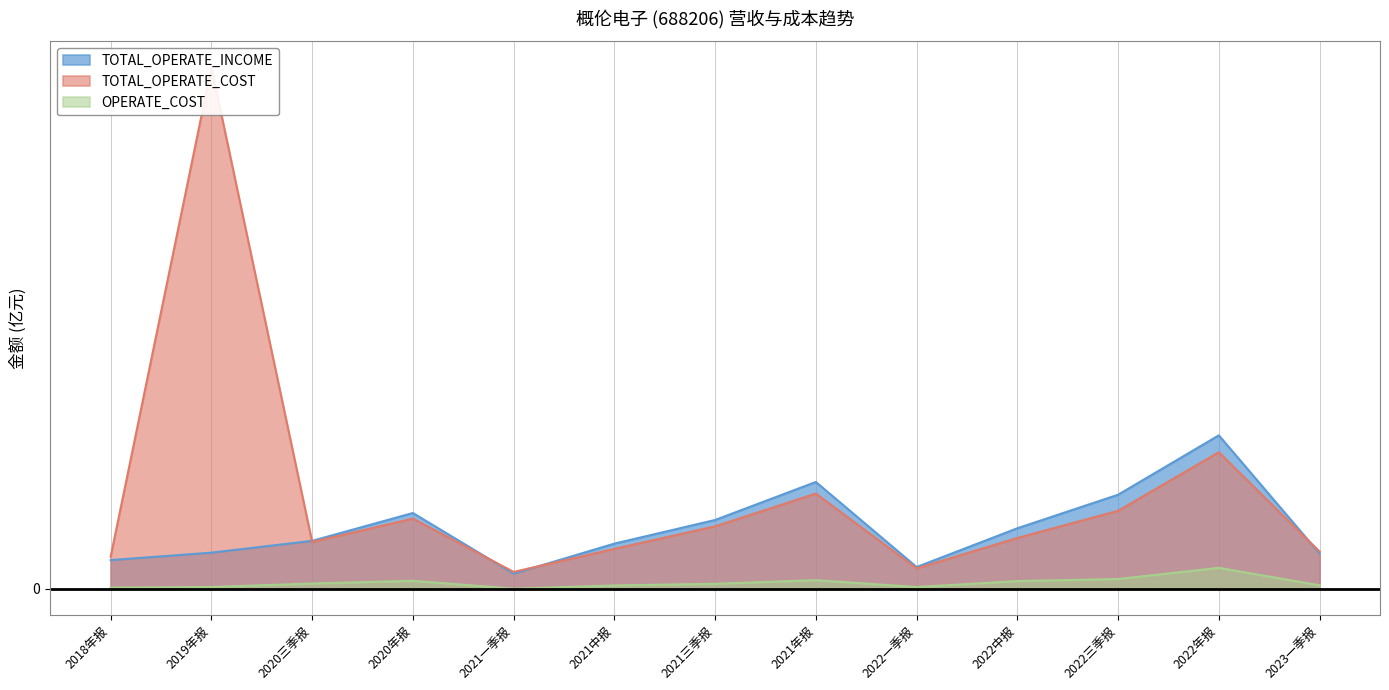

What is the spread (max minus min) of values at 2022三季报?

1.5